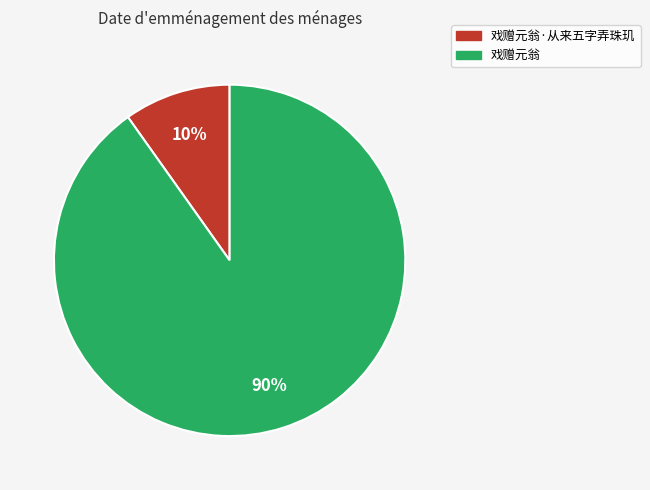

Is there a majority slice in this chart?

Yes